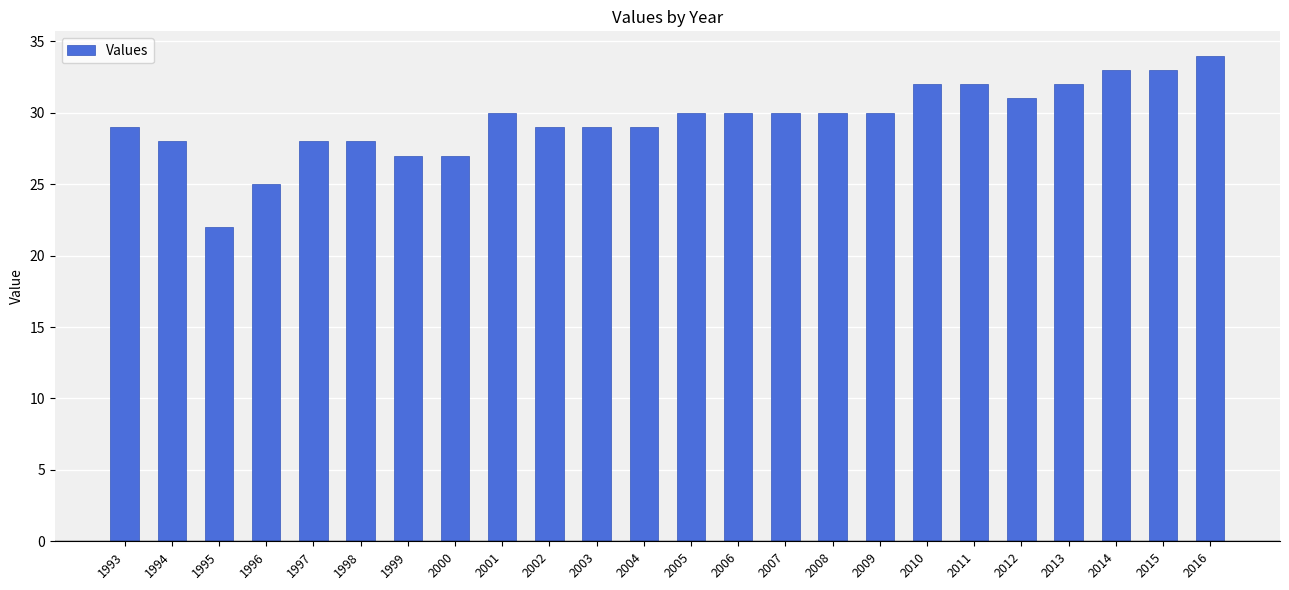

What is the ratio of the value at 2003 to the value at 2005?

1.0